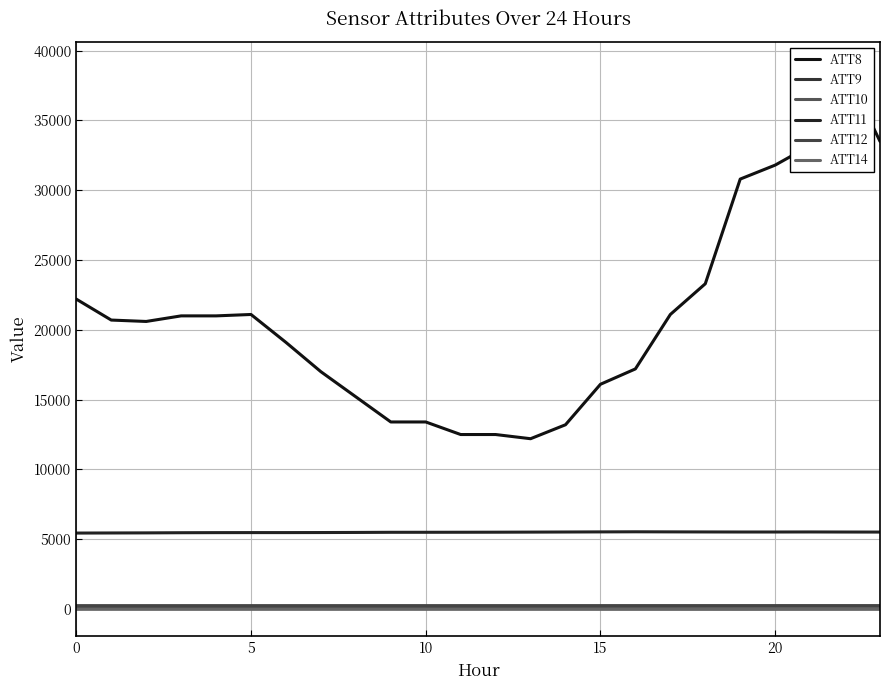

True or false: ATT10 has more than 0 points higher than both neighbors.

True